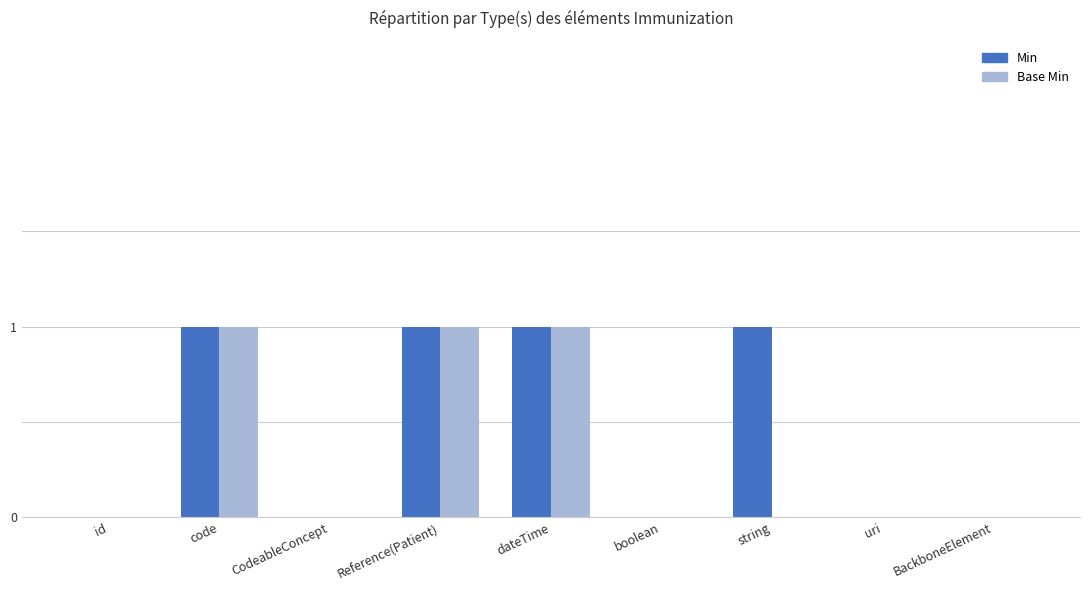

Does the chart contain stacked bars?

No